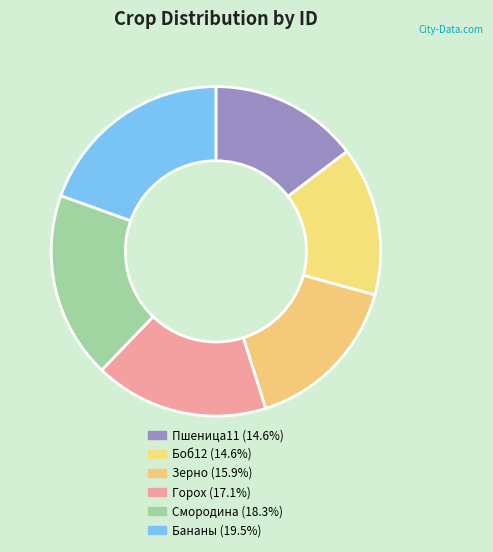

Does any single category account for the majority?

No